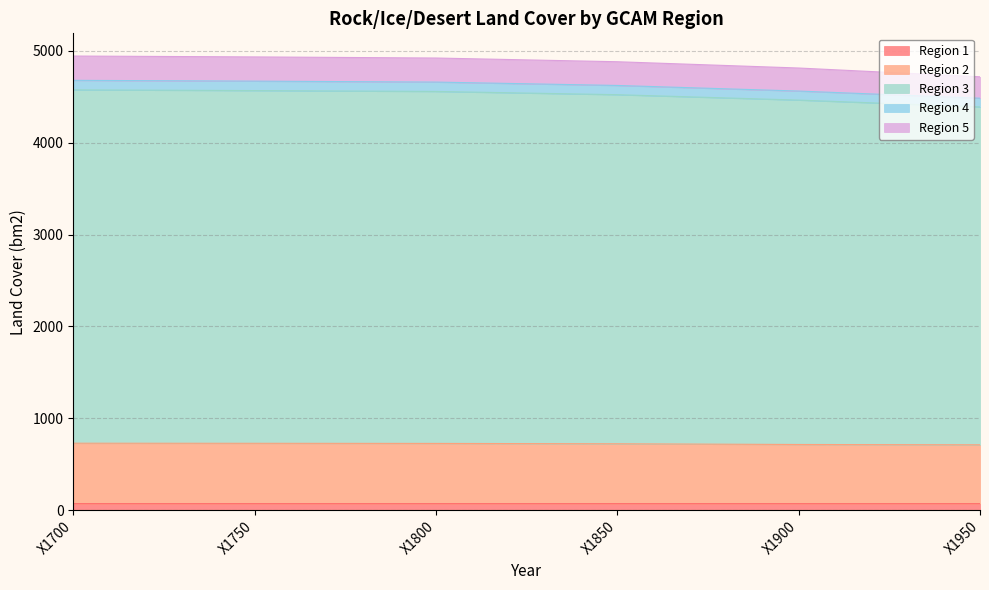

At how many categories does at least one series exceed 4817?

4